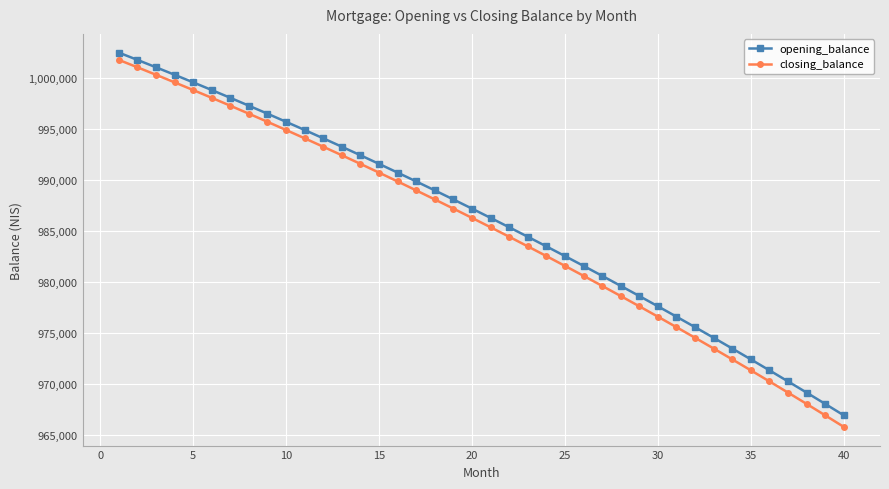

What is the smallest value displayed?

965770.5